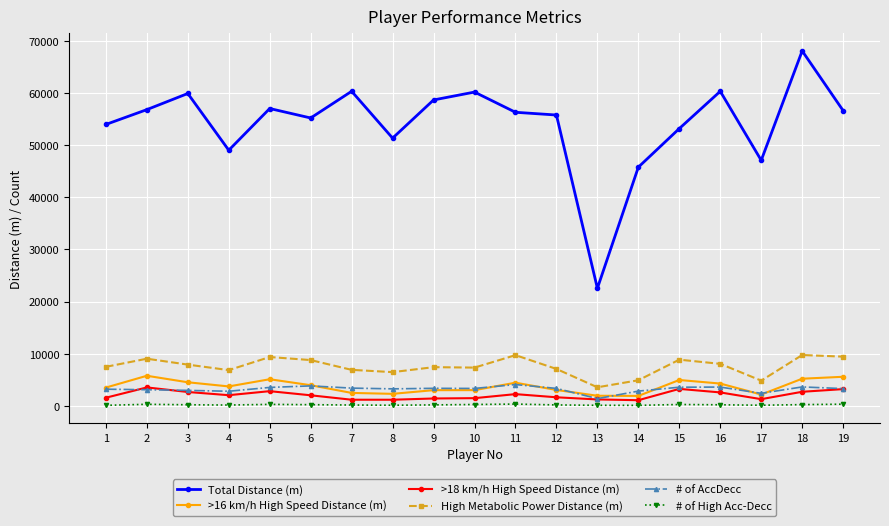

Which series changed the most between 7 and 12?

Total Distance (m)